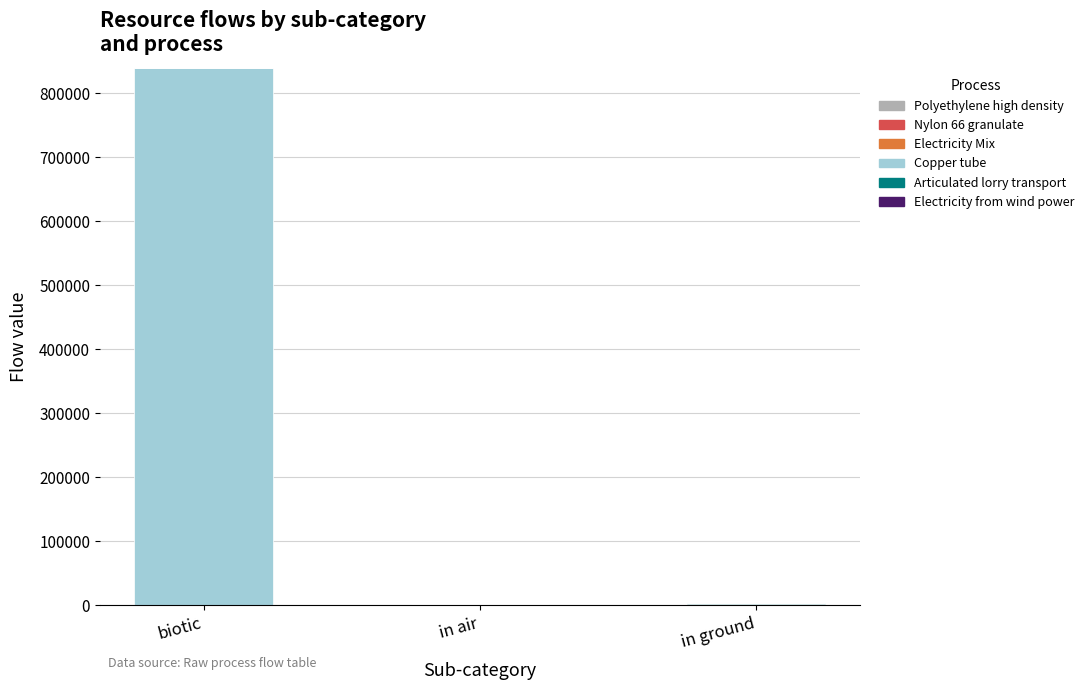

At which category is the sum across all series the highest?

biotic